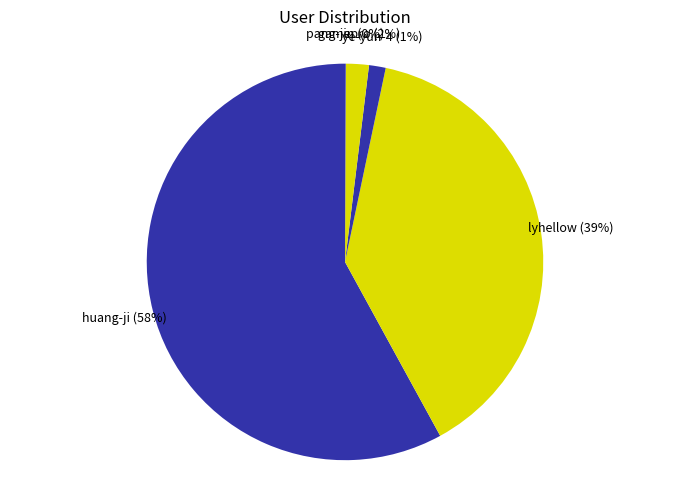

To the nearest percent, what is the difference between the largest and smallest slice percentages?

58%